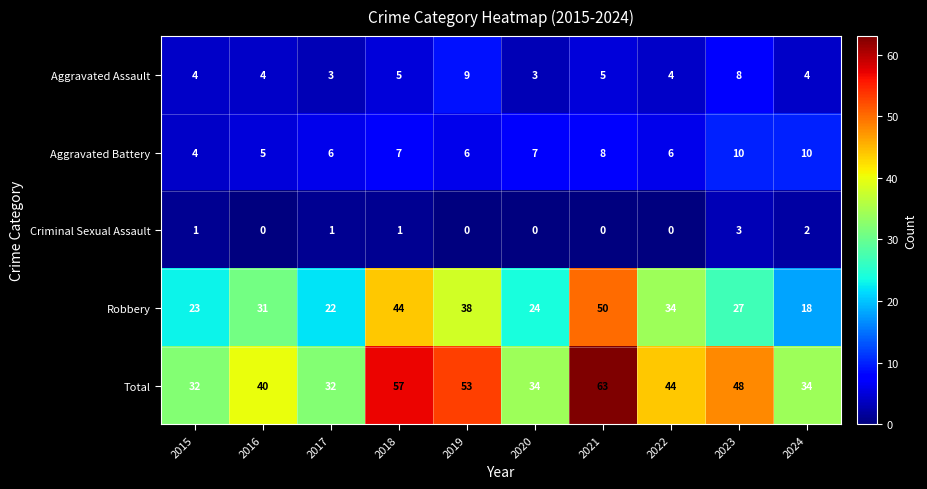

What is the difference between the highest and lowest values at 2016?

40